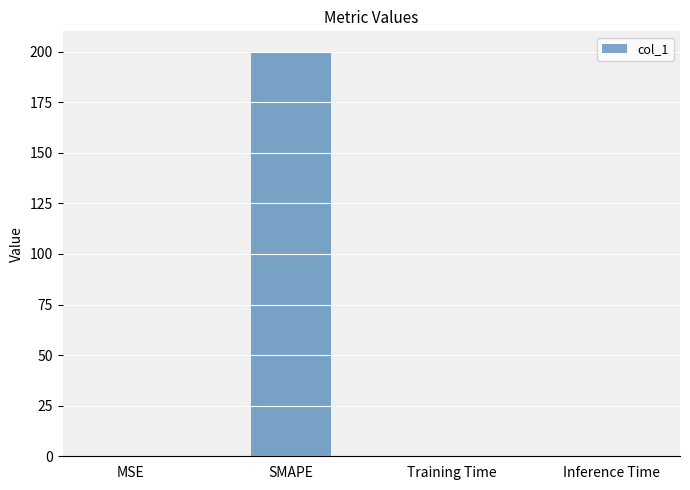

What is the change in value from SMAPE to Inference Time?

-200.0